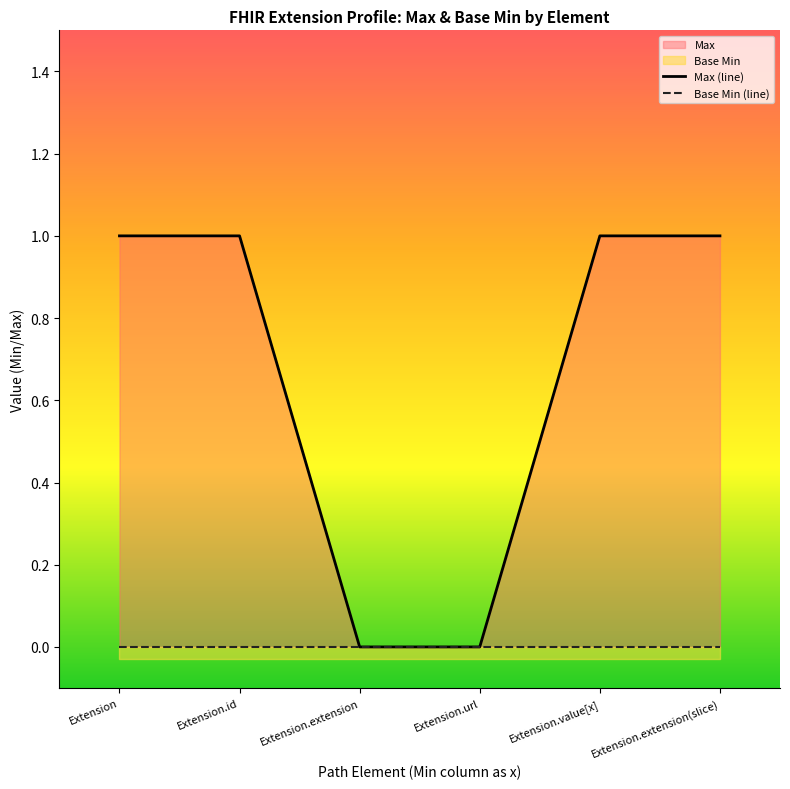

Count the Max (line) values in the range 0 to 1.

6